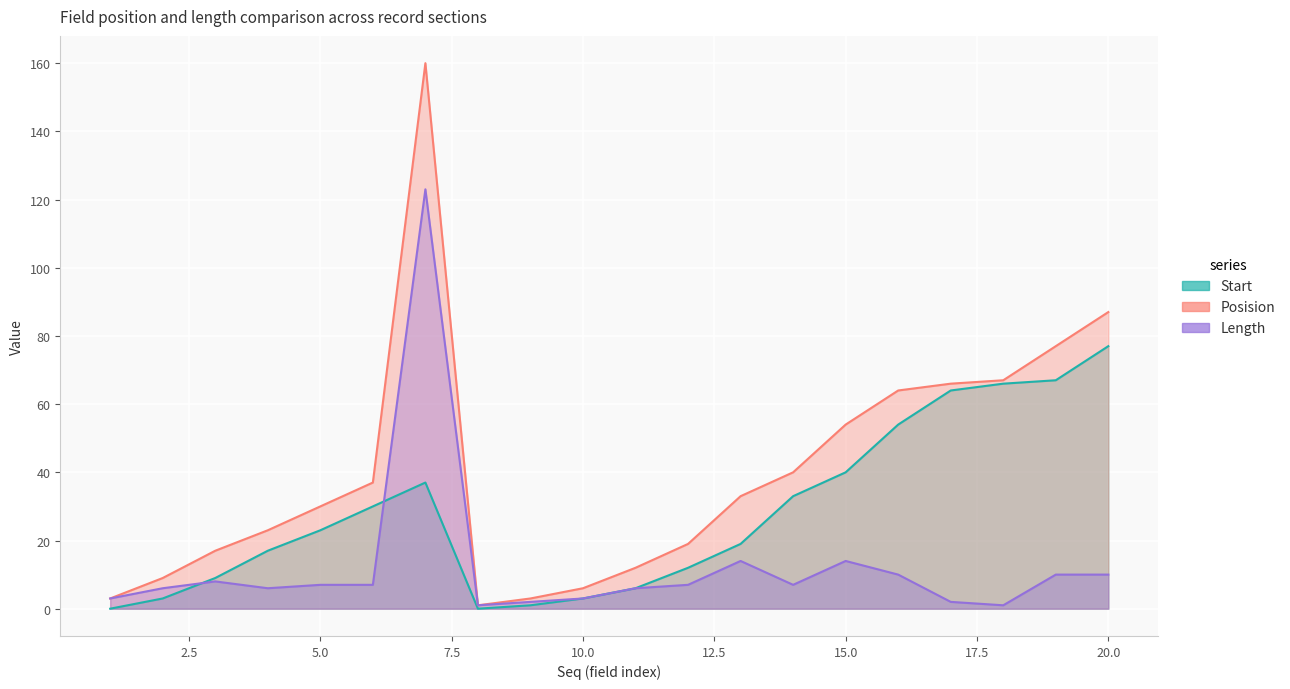

Reading left to right, list all the values displayed in this chart.

Start: 0	3	9	17	23	30	37	0	1	3	6	12	19	33	40	54	64	66	67	77
Posision: 3	9	17	23	30	37	160	1	3	6	12	19	33	40	54	64	66	67	77	87
Length: 3	6	8	6	7	7	123	1	2	3	6	7	14	7	14	10	2	1	10	10